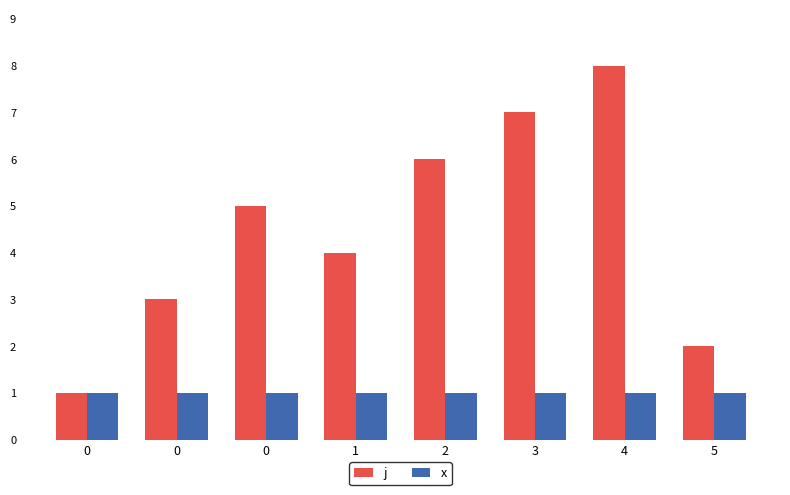

How many bars are there in each group?

2